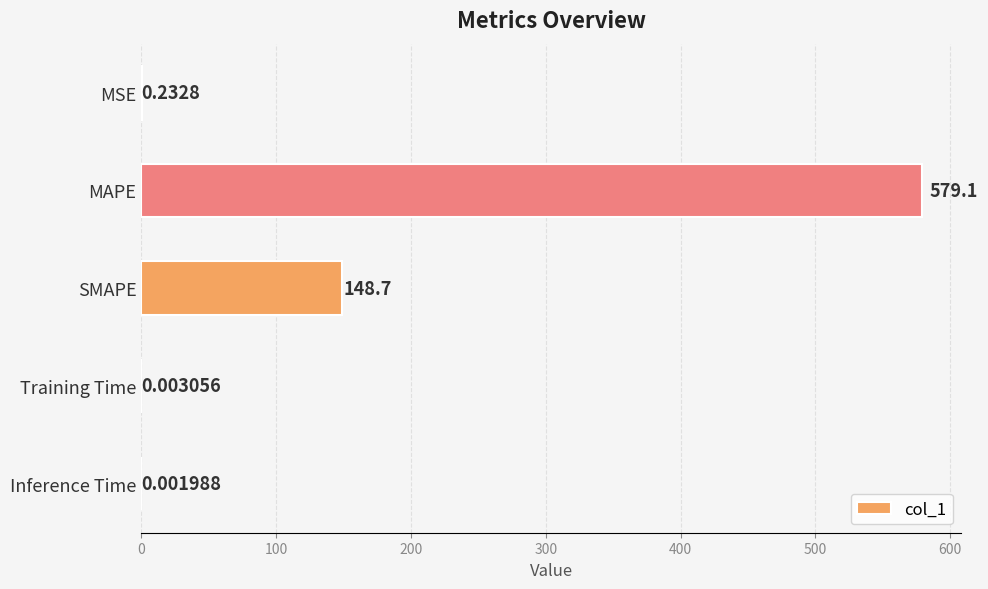

At which category does the chart reach its peak across all series?

MAPE